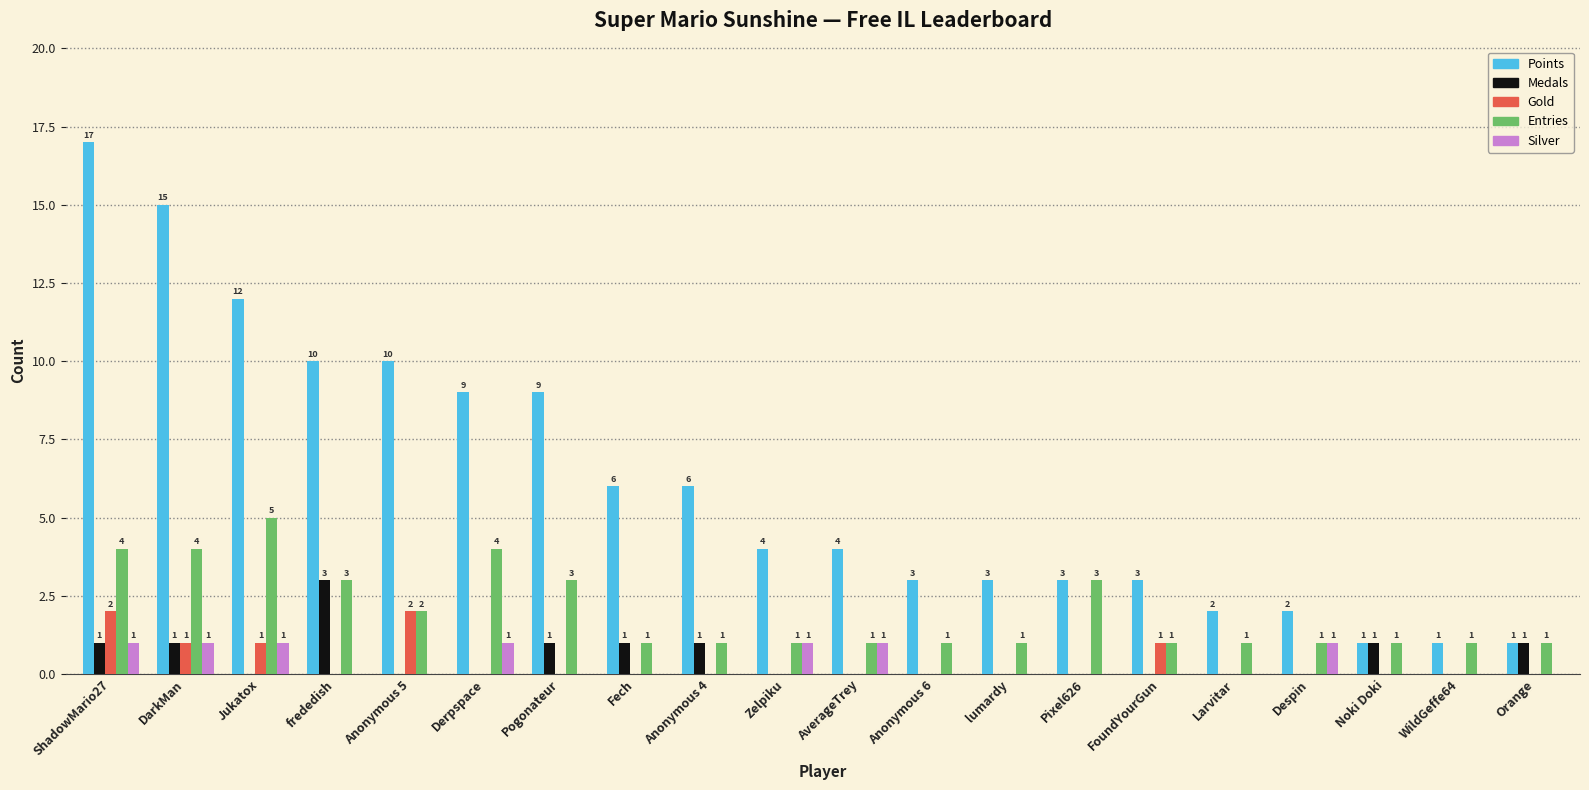

What is the sum of the Entries values at Noki Doki and Derpspace?

5